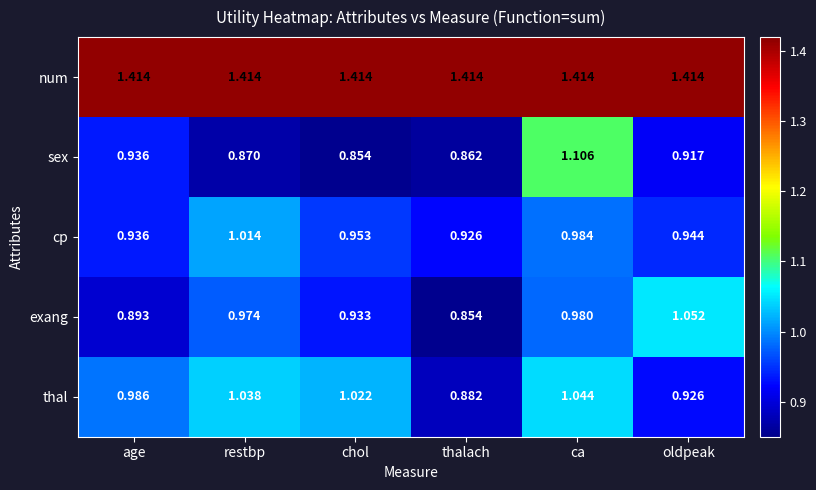

Which category has the lowest value in the exang series?

thalach